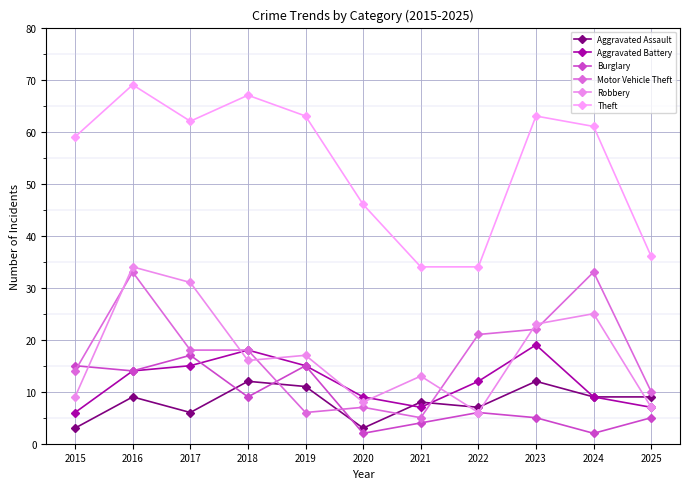

What is the difference between the second highest and minimum values in the Aggravated Battery series?

12